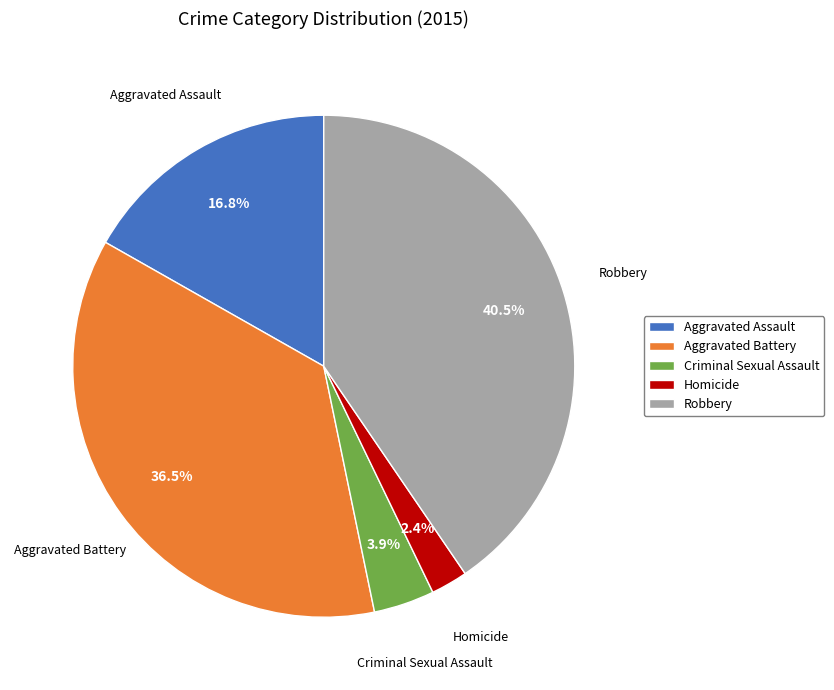

How many segments does this pie chart have?

5